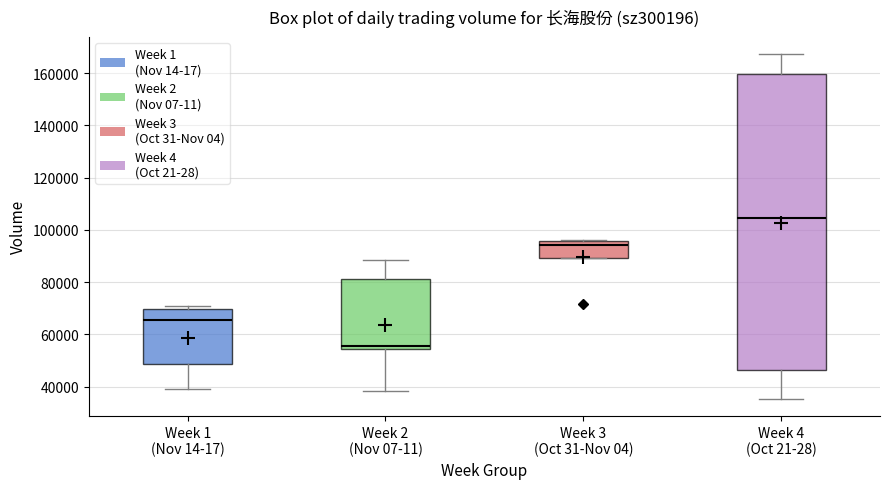

Which box's median line is the highest?

Week 4 (Oct 21-28)